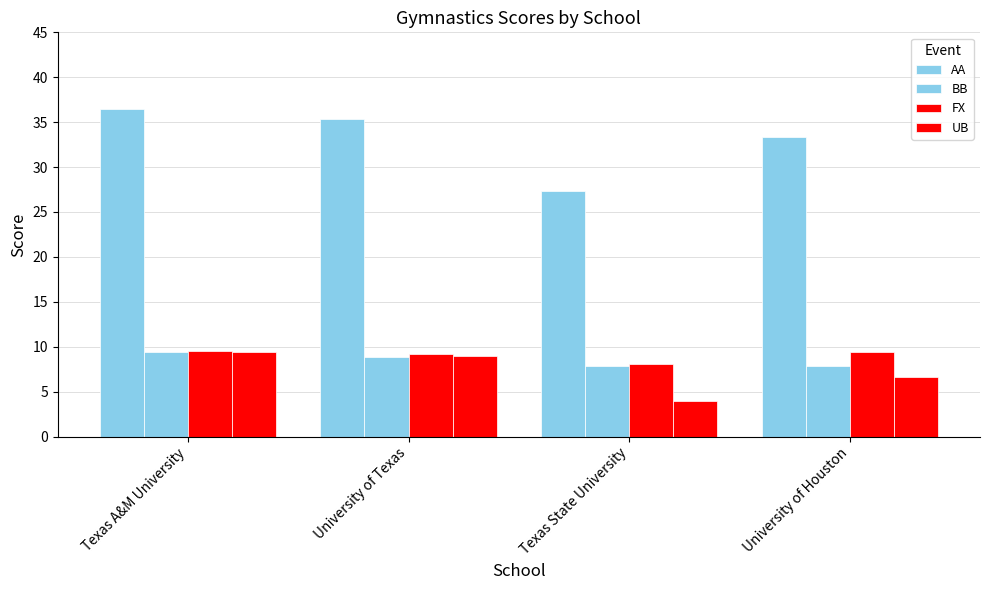

What is the maximum value shown in the chart?

36.5